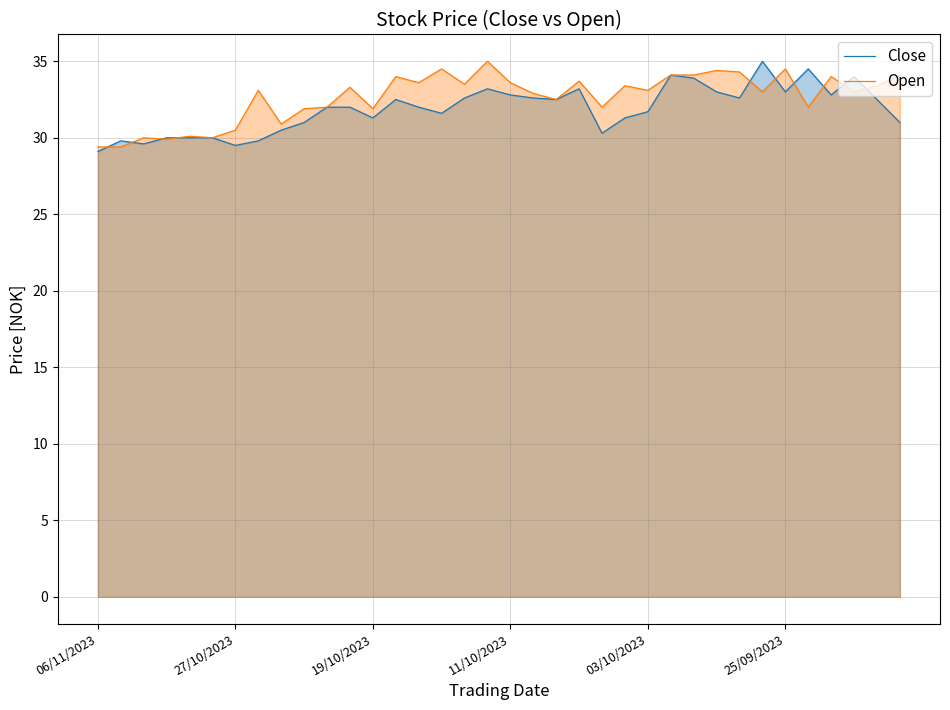

What position from the left is 06/11/2023?

1